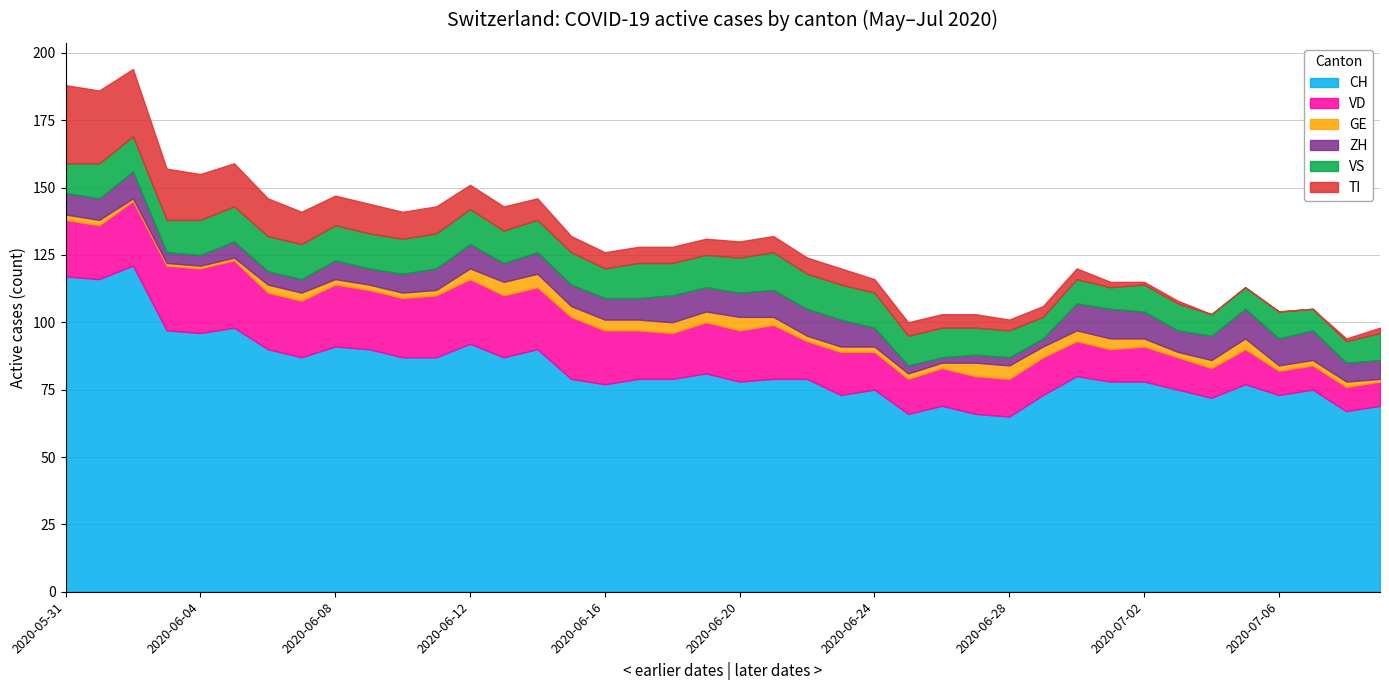

Is it true that GE equals 1 at 2020-06-26?

False